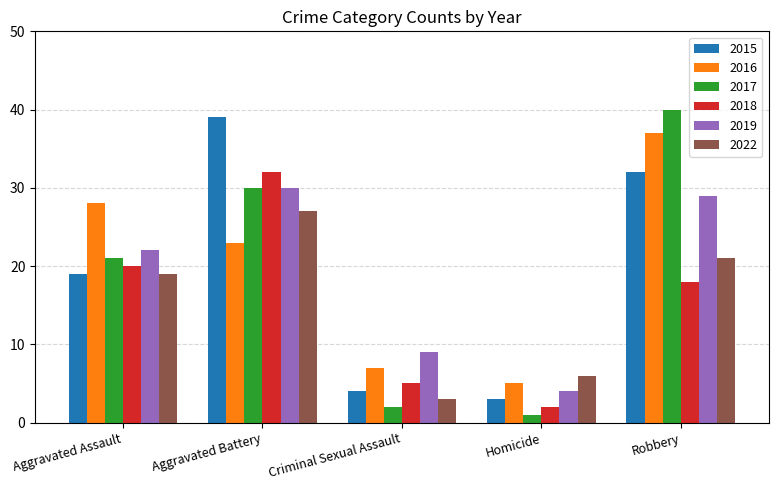

Is it true that 2018 equals 2 at Criminal Sexual Assault?

False